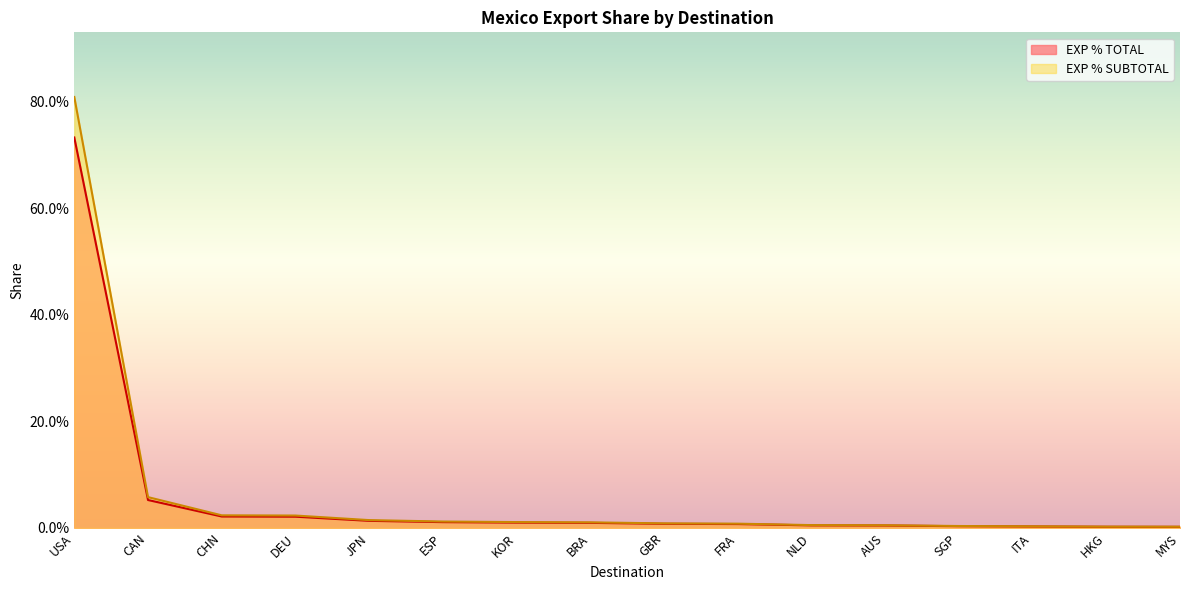

True or false: EXP % SUBTOTAL and EXP % TOTAL intersect in this chart.

False